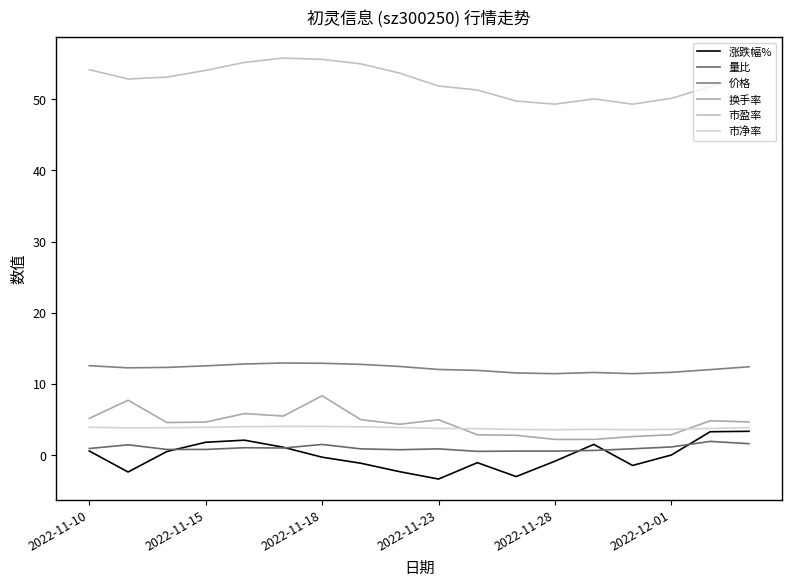

Which series has the widest spread of values?

涨跌幅%